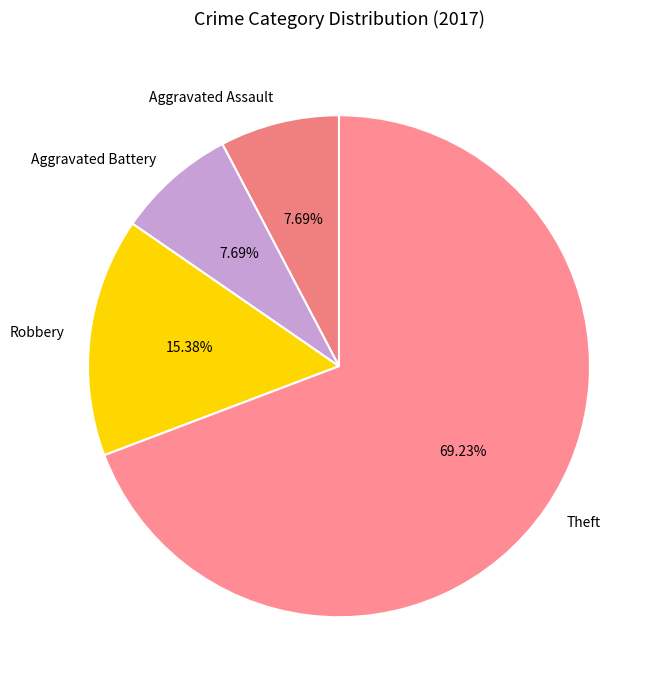

Which category has the biggest portion of the pie?

Theft